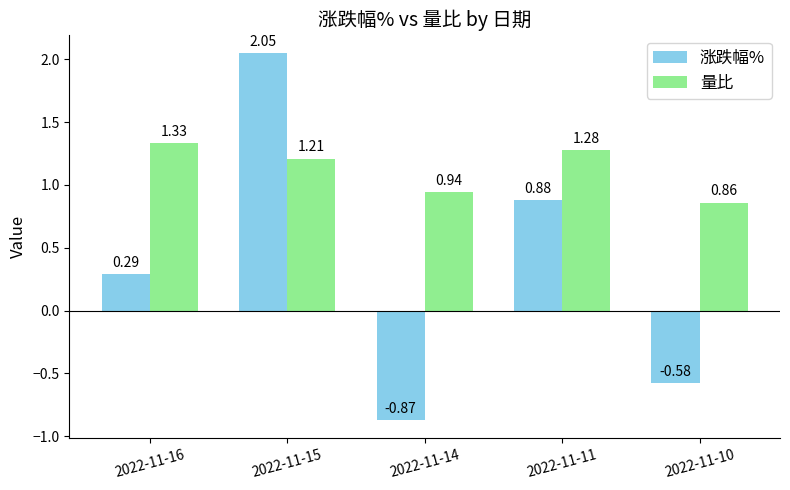

Is the value of 涨跌幅% at 2022-11-14 greater than the value of 量比 at 2022-11-11?

No